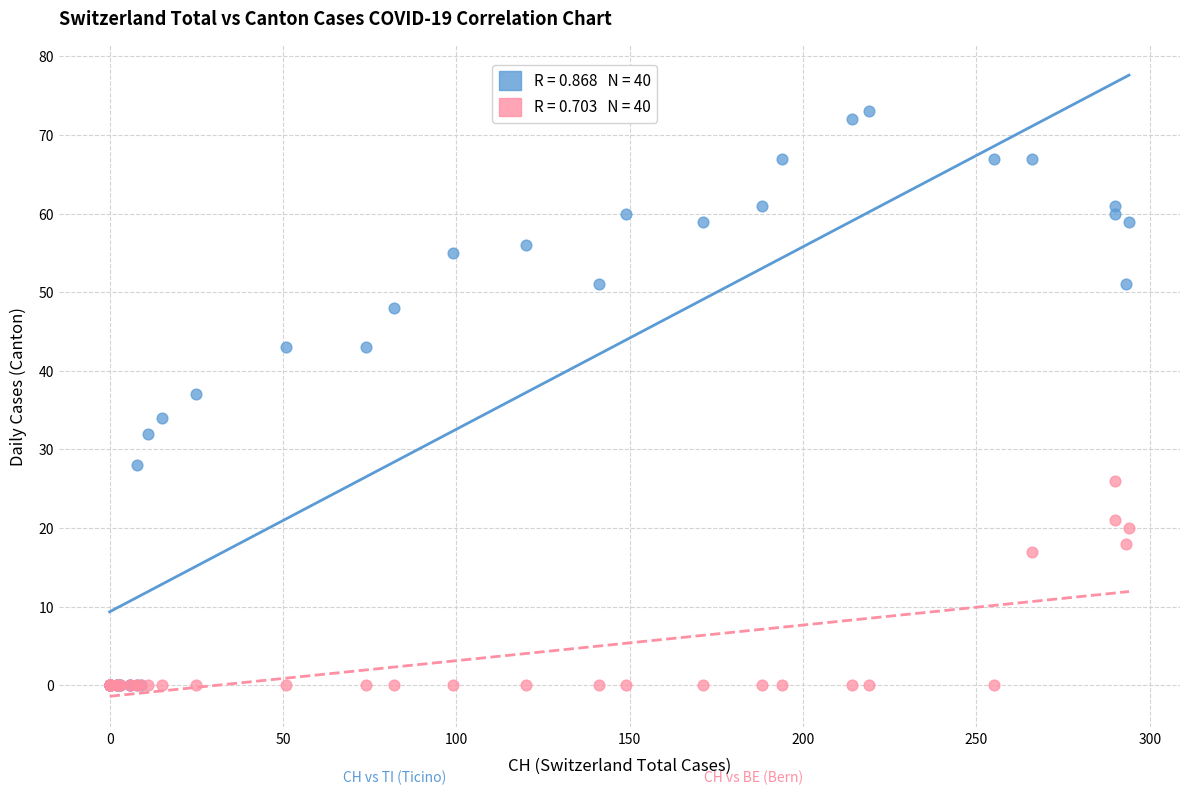

Across all series, what Y value is closest to 36?

37